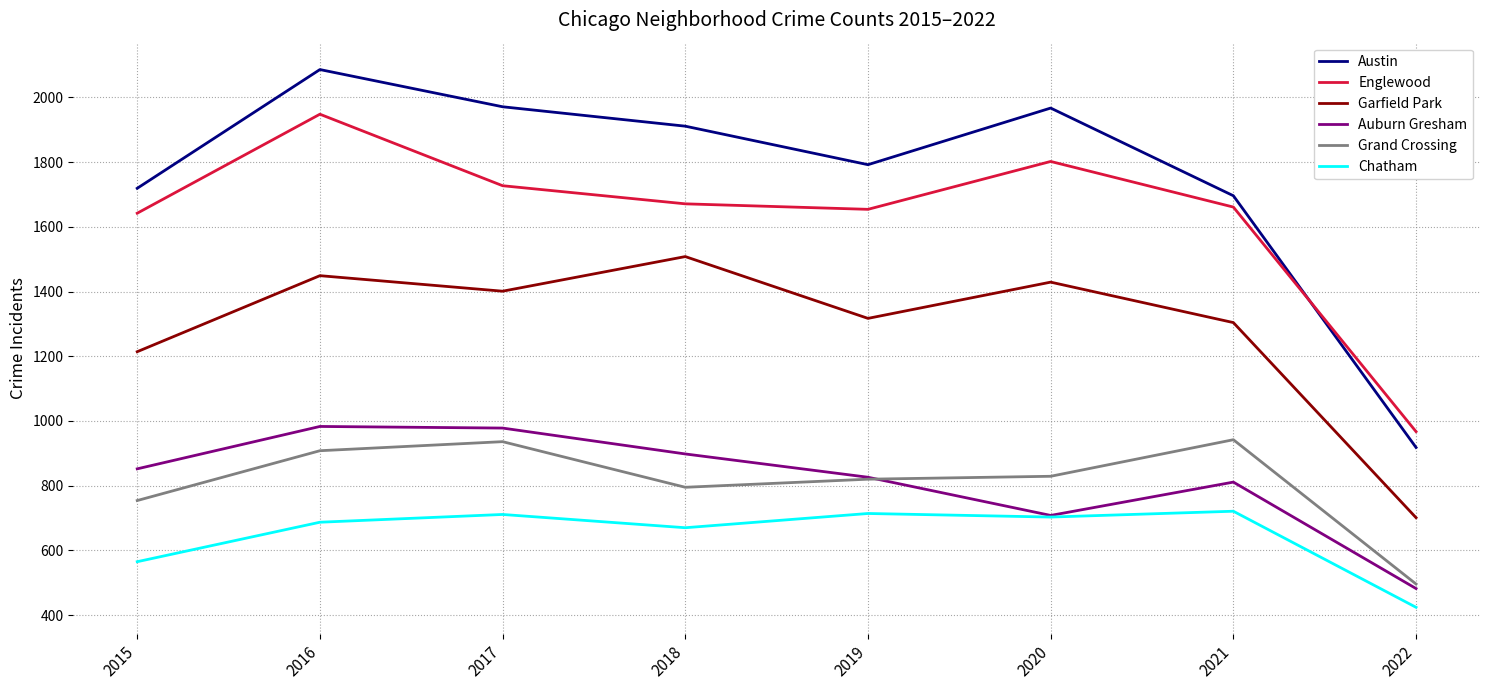

In Grand Crossing, how many points are lower than both neighbors (excluding endpoints)?

1